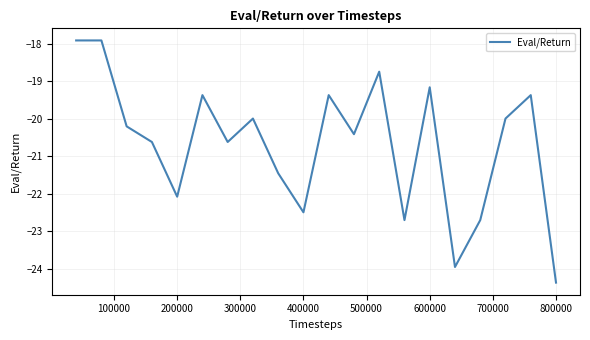

What is the smallest value displayed?

-24.4